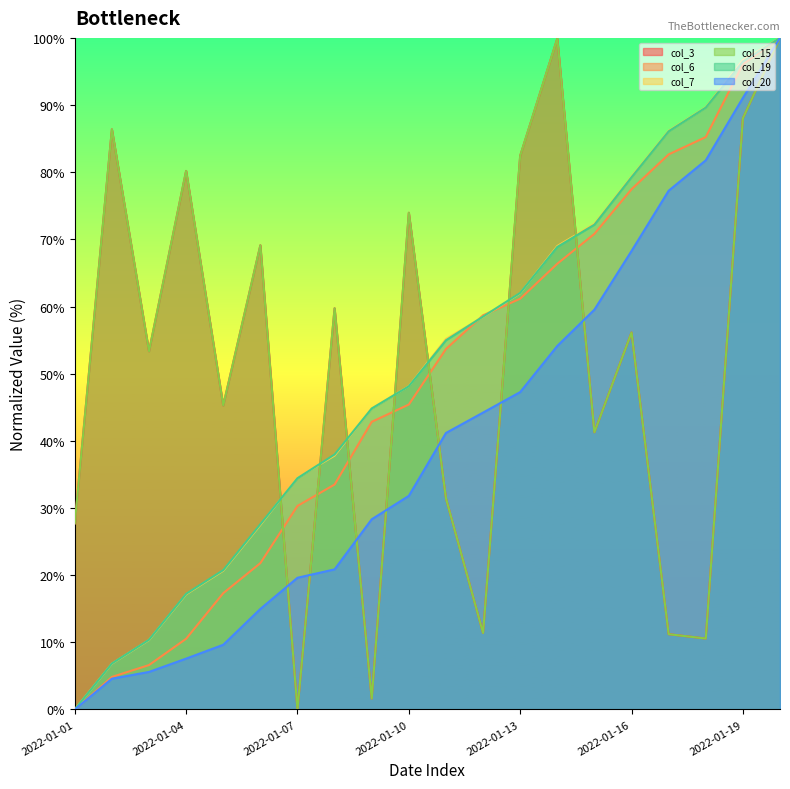

The col_19 series shows 17.2 at 2022-01-04. True or false?

True